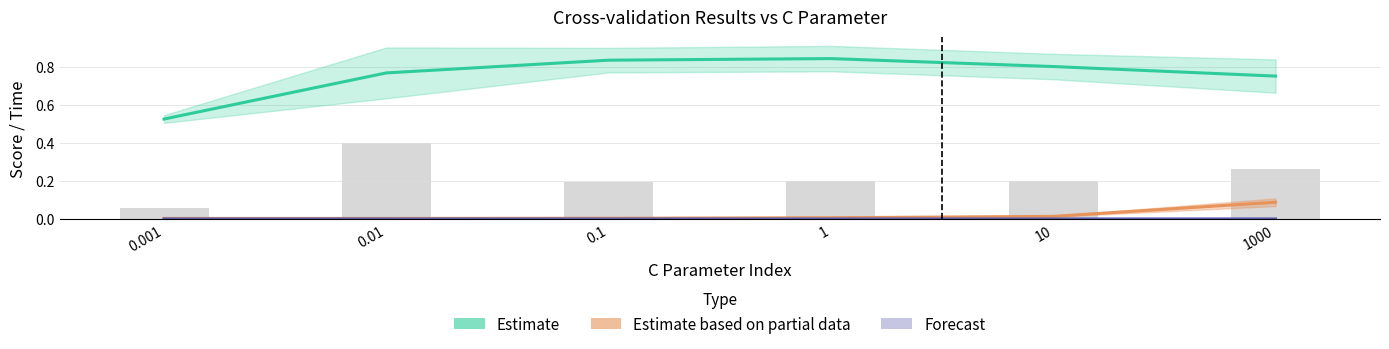

Which category has the highest value across all series?

1